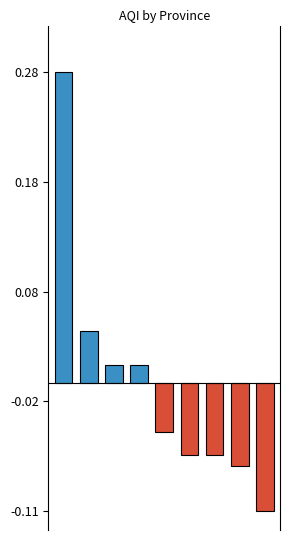

Are the bars horizontal?

No